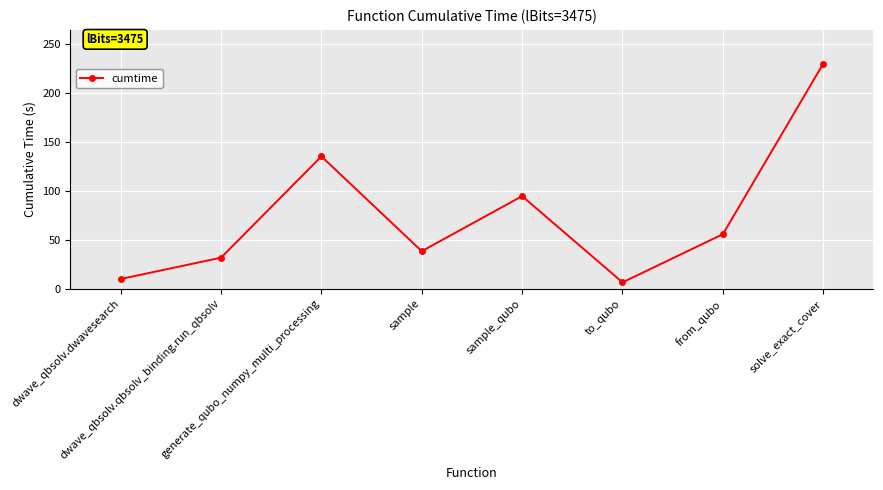

Between to_qubo and sample, which is larger?

sample